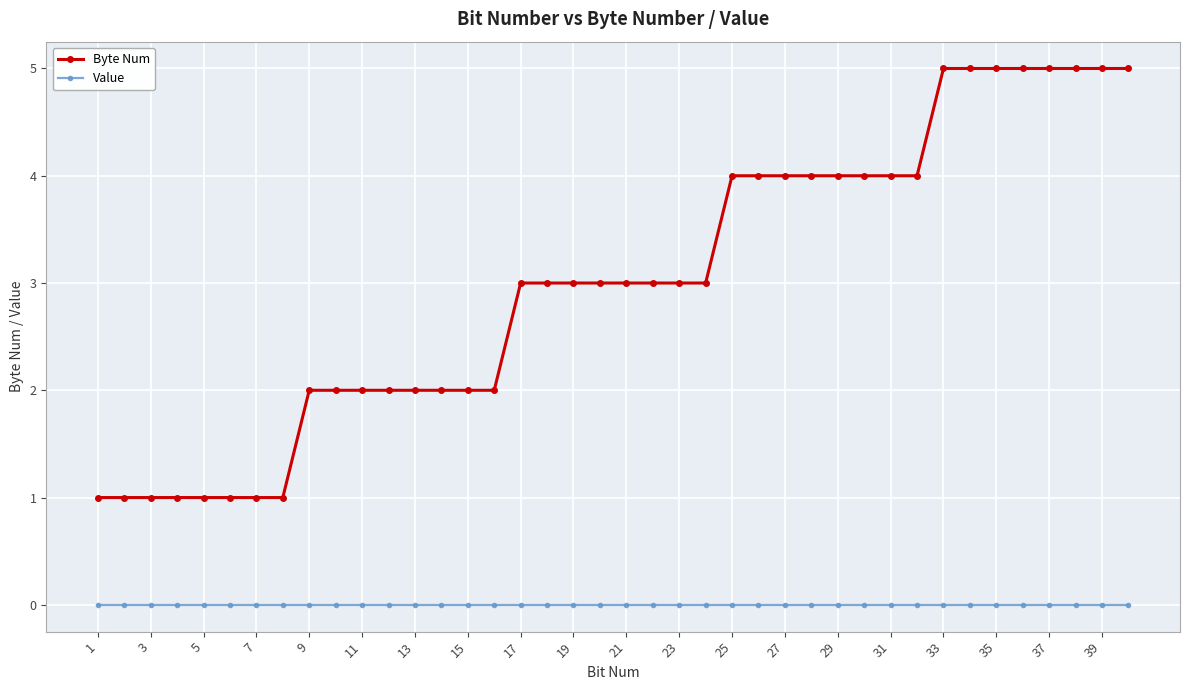

Which series has the largest total across all categories?

Byte Num